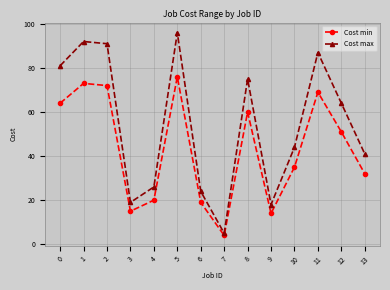

At which category does Cost min reach its first local valley?

3